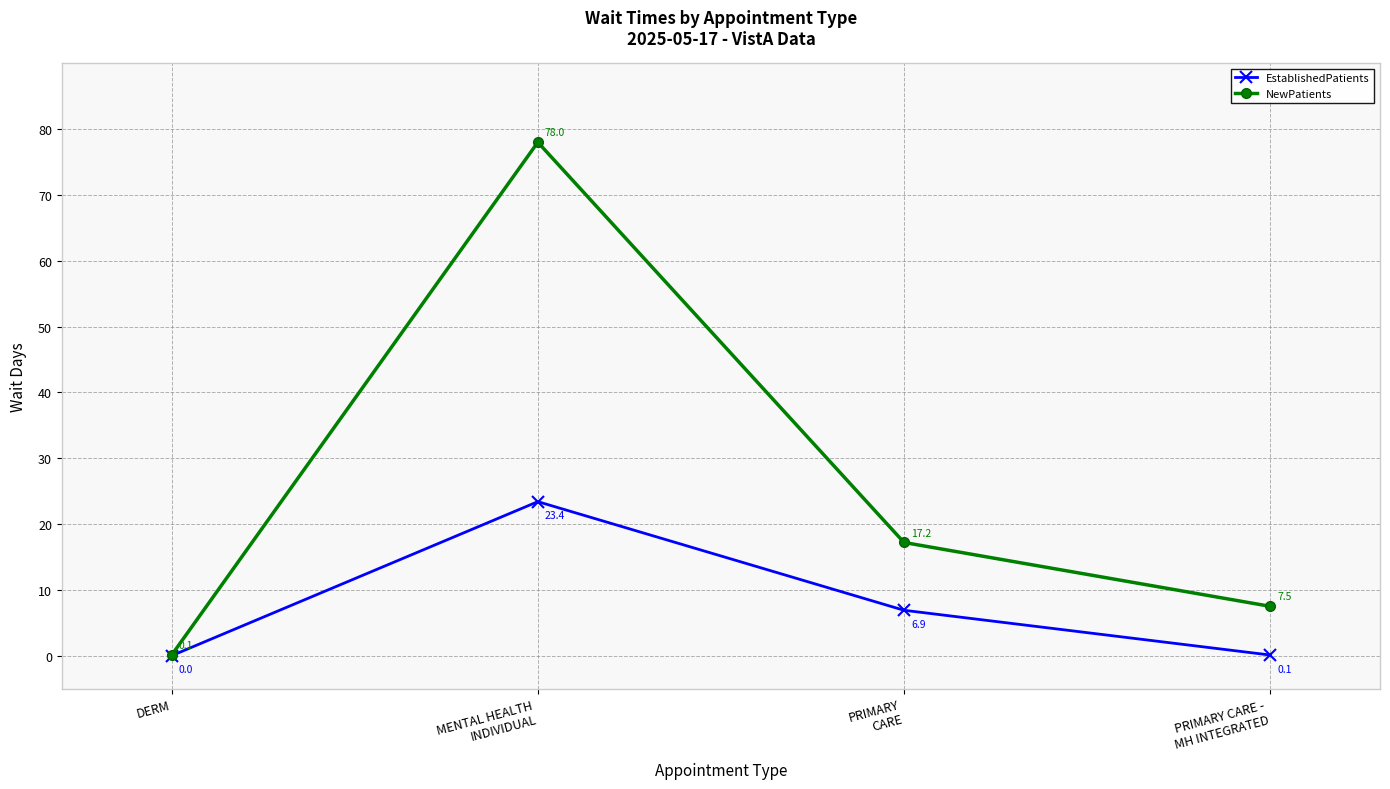

Is the value of NewPatients at DERM greater than the value of EstablishedPatients at DERM?

Yes